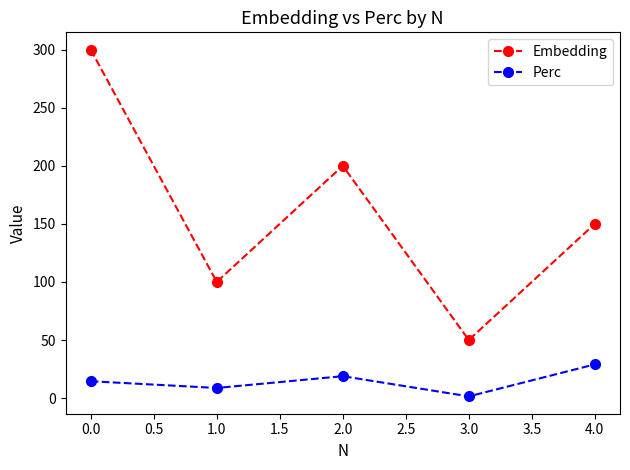

What is the value of the Perc point at the 2nd from the left?

8.7